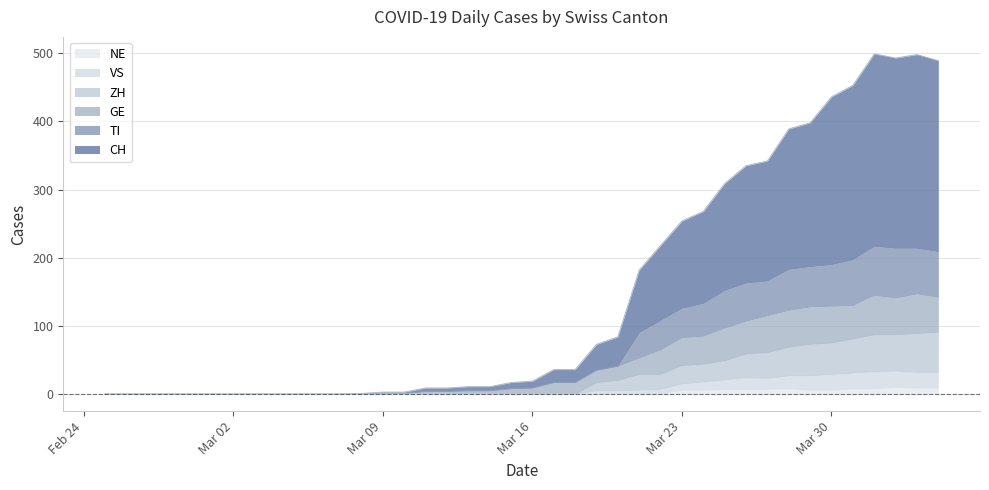

The NE series shows 6 at Mar 30. True or false?

True